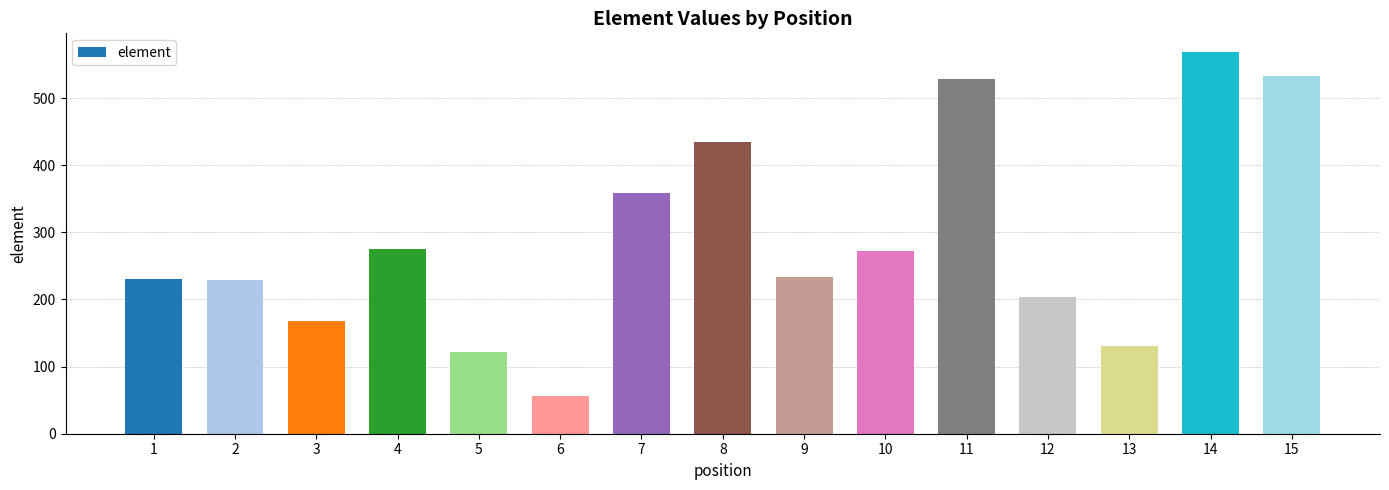

What is the approximate value at 11?

529